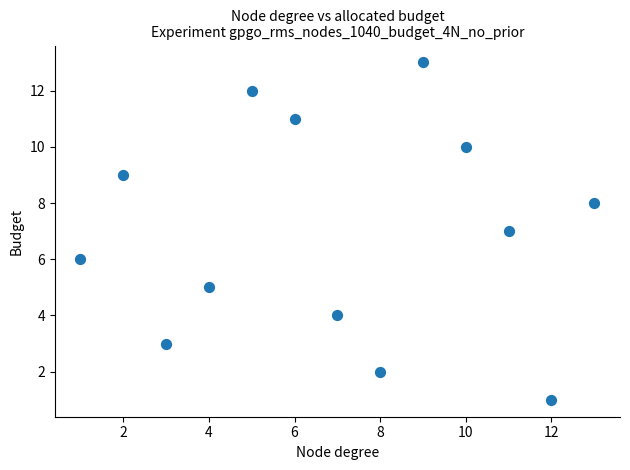

What is the range of X values (max minus min)?

12